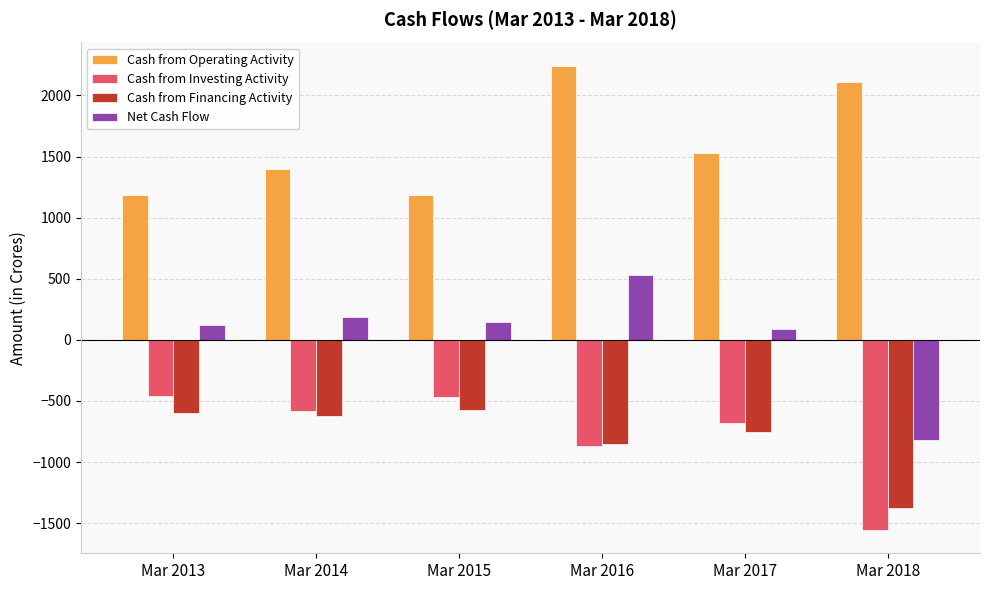

The value of Cash from Operating Activity at Mar 2014 is 2321. True or false?

False